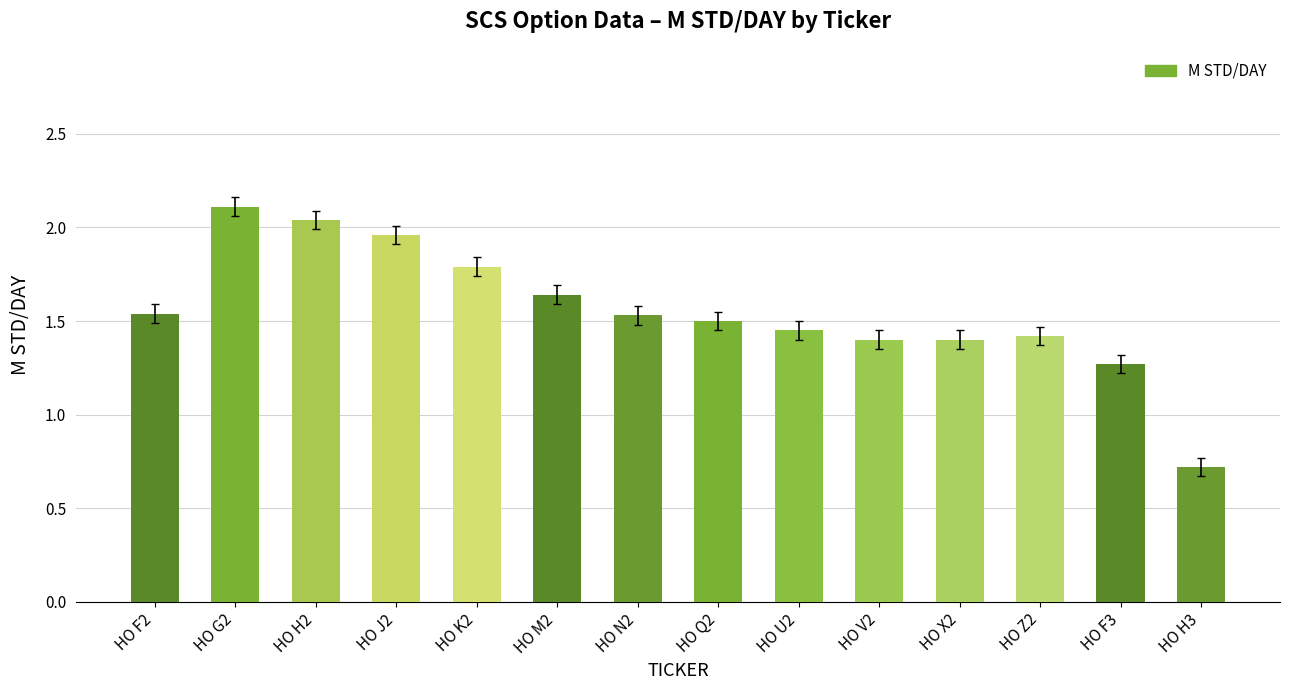

The value at HO F2 is 1.5. True or false?

True